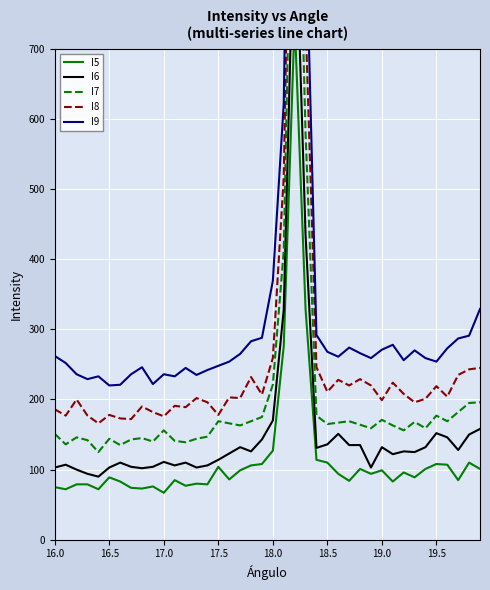

How many data points in I9 are less than 261?

20